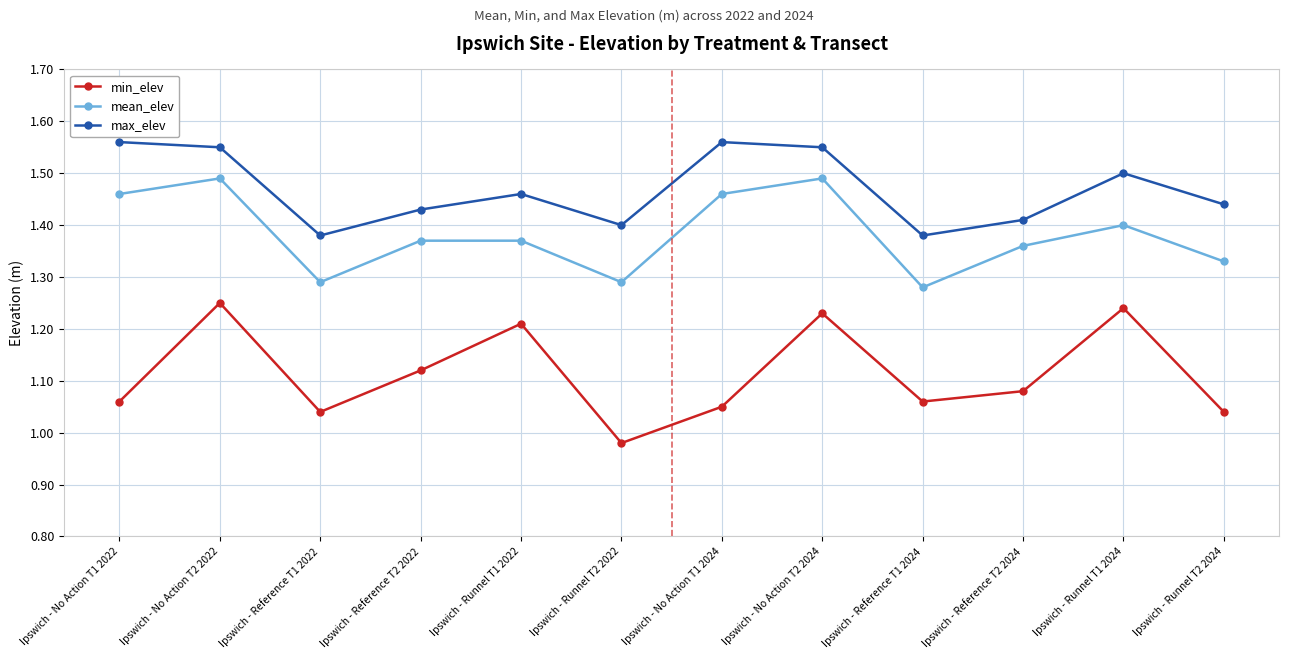

True or false: max_elev and mean_elev cross at least once.

False